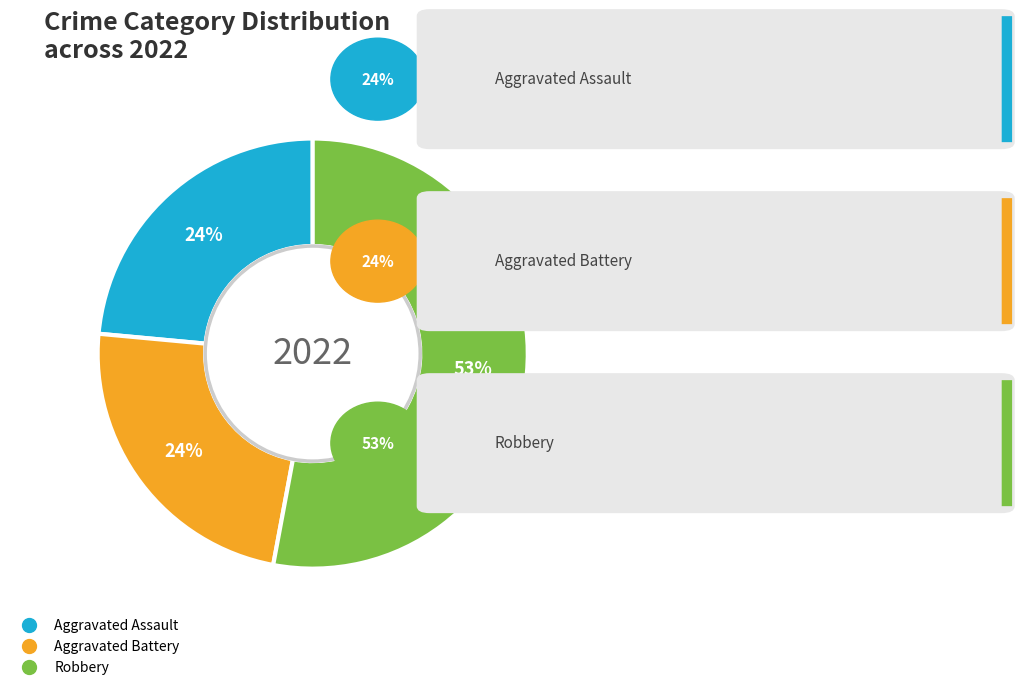

Does any single category account for the majority?

Yes